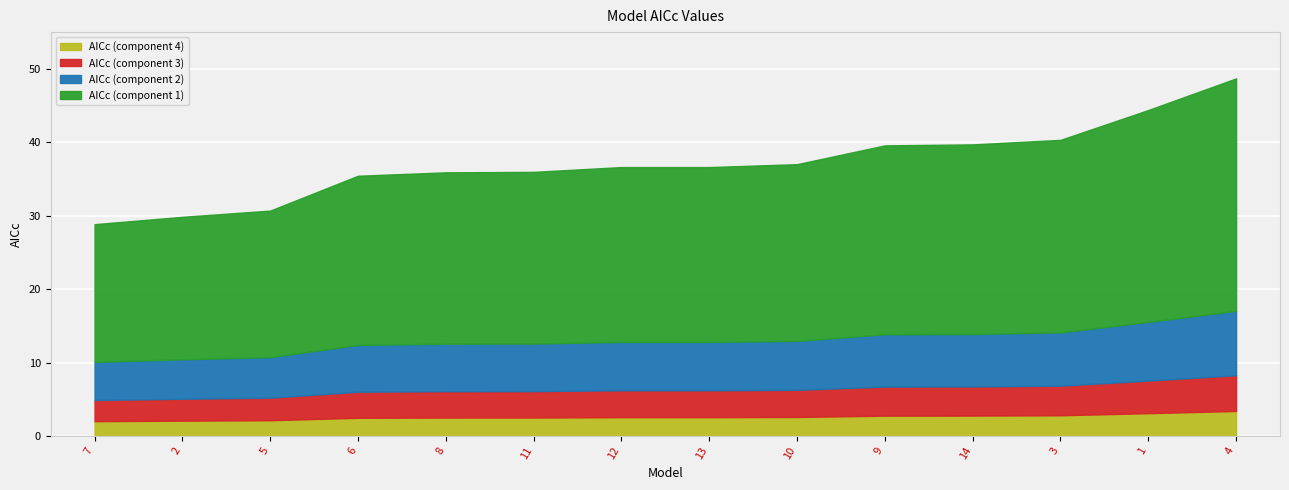

The chart shows a value of 36.6 at 13. True or false?

True